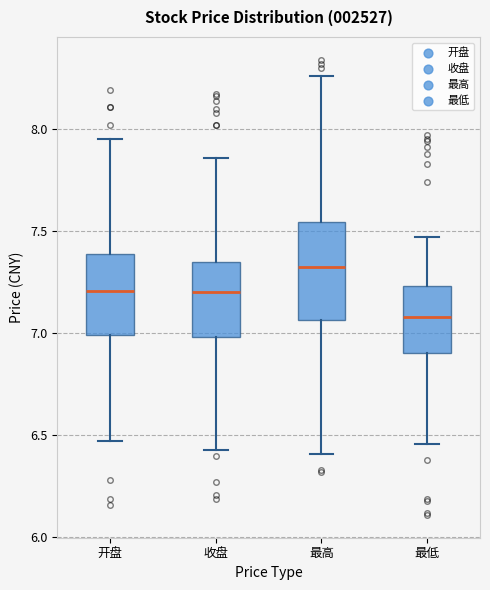

Where is the lower edge of the box for 最低 on the y-axis? The values are not printed on the chart, so give them approximately, as read against the axis.

6.90